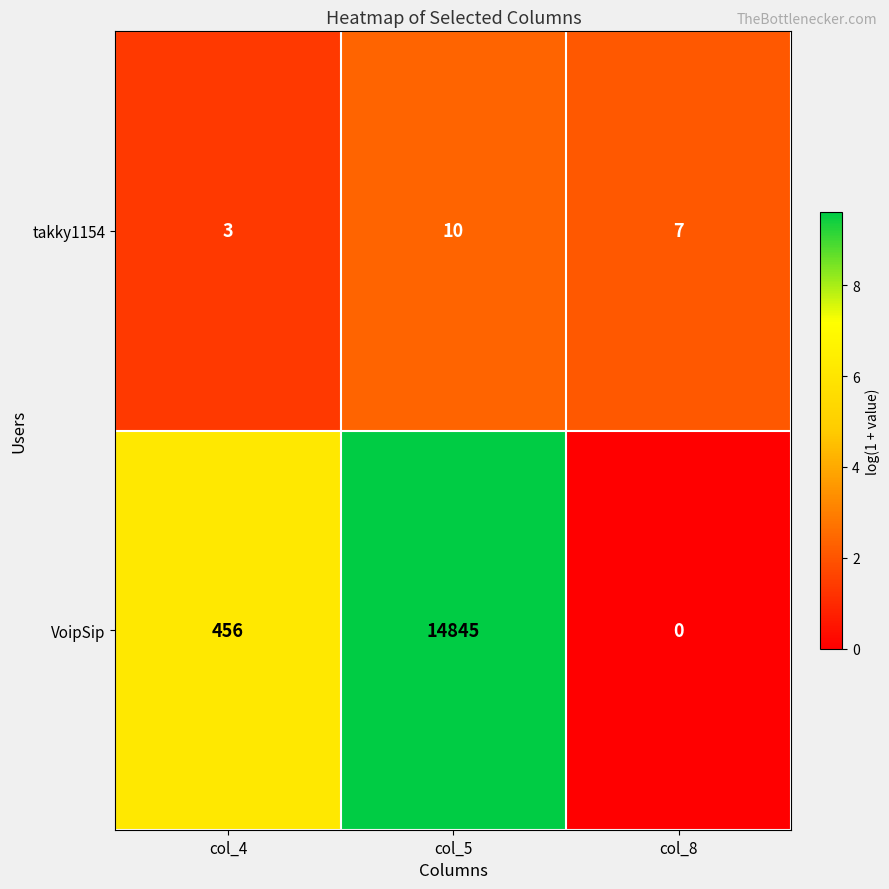

What is the maximum value for takky1154?

10